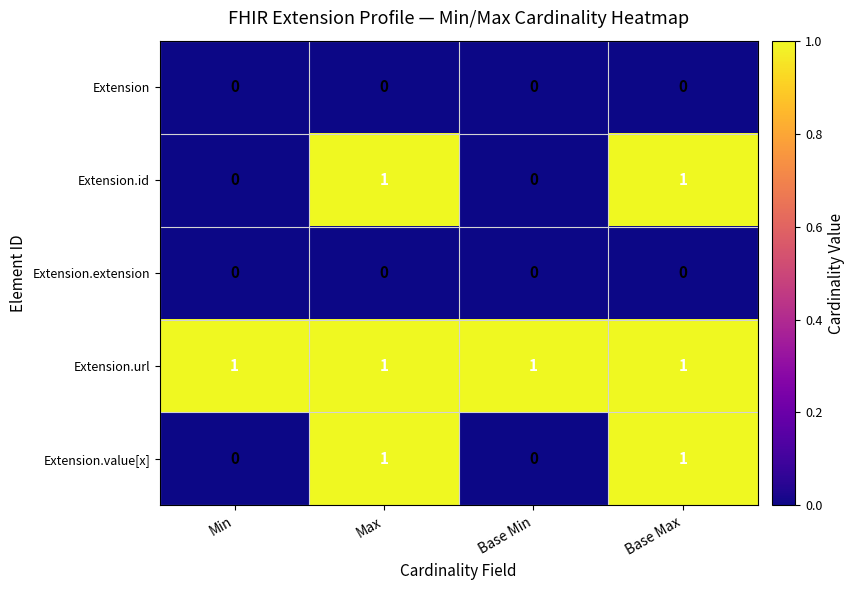

Which series has the largest total across all categories?

Extension.url